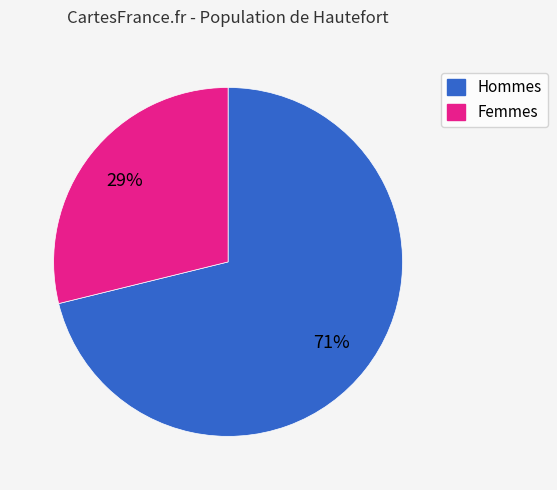

What is the largest slice in the pie chart?

Hommes